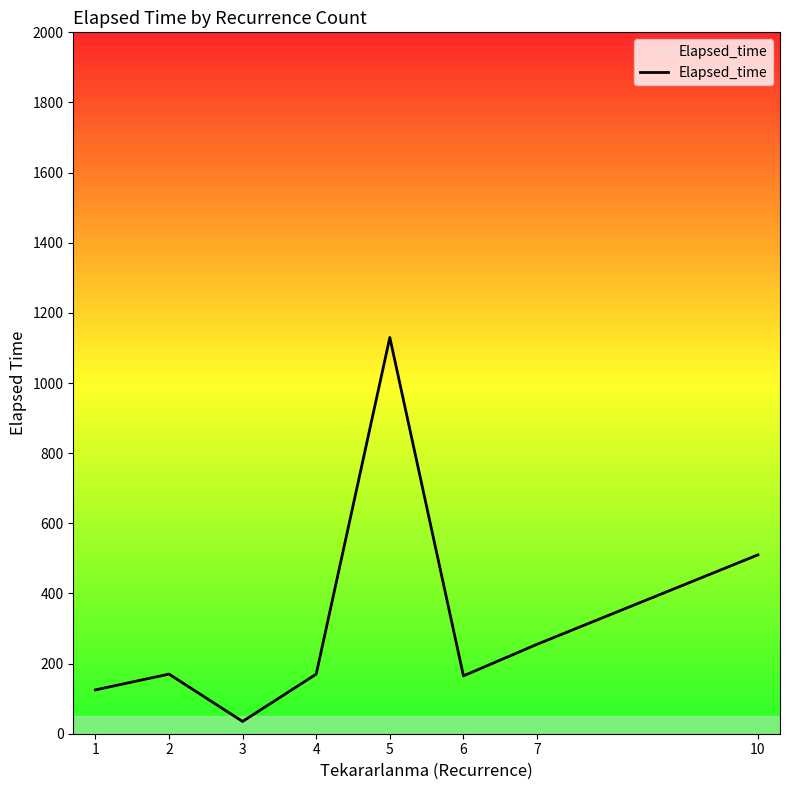

What is the difference between the maximum and minimum values?

1095